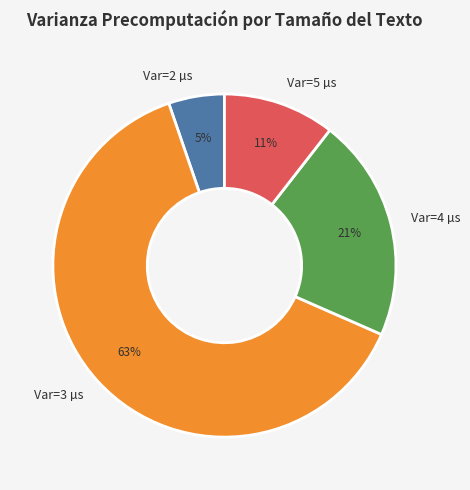

What percentage is the Var=4 µs slice, to the nearest percent?

21%